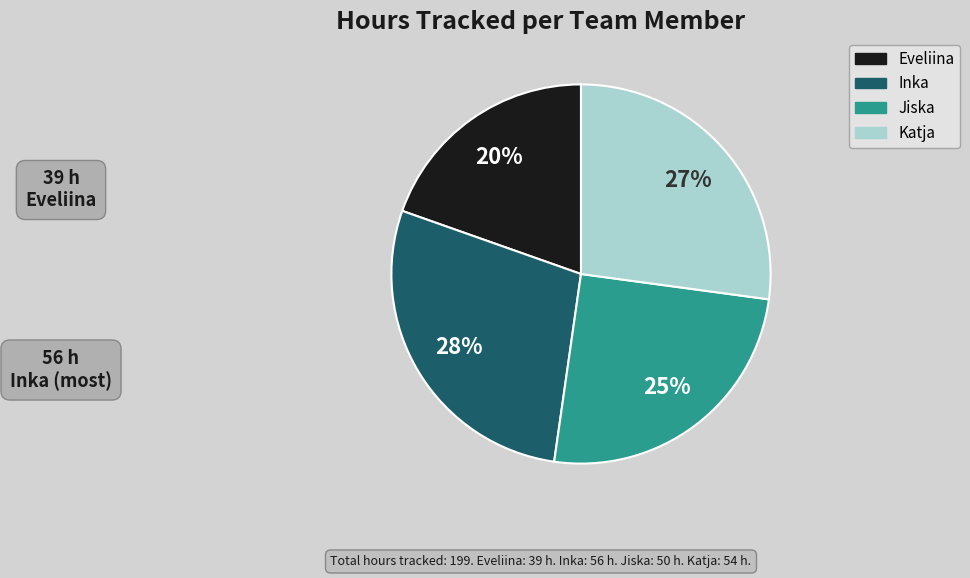

What is the smallest slice in the pie chart?

Eveliina